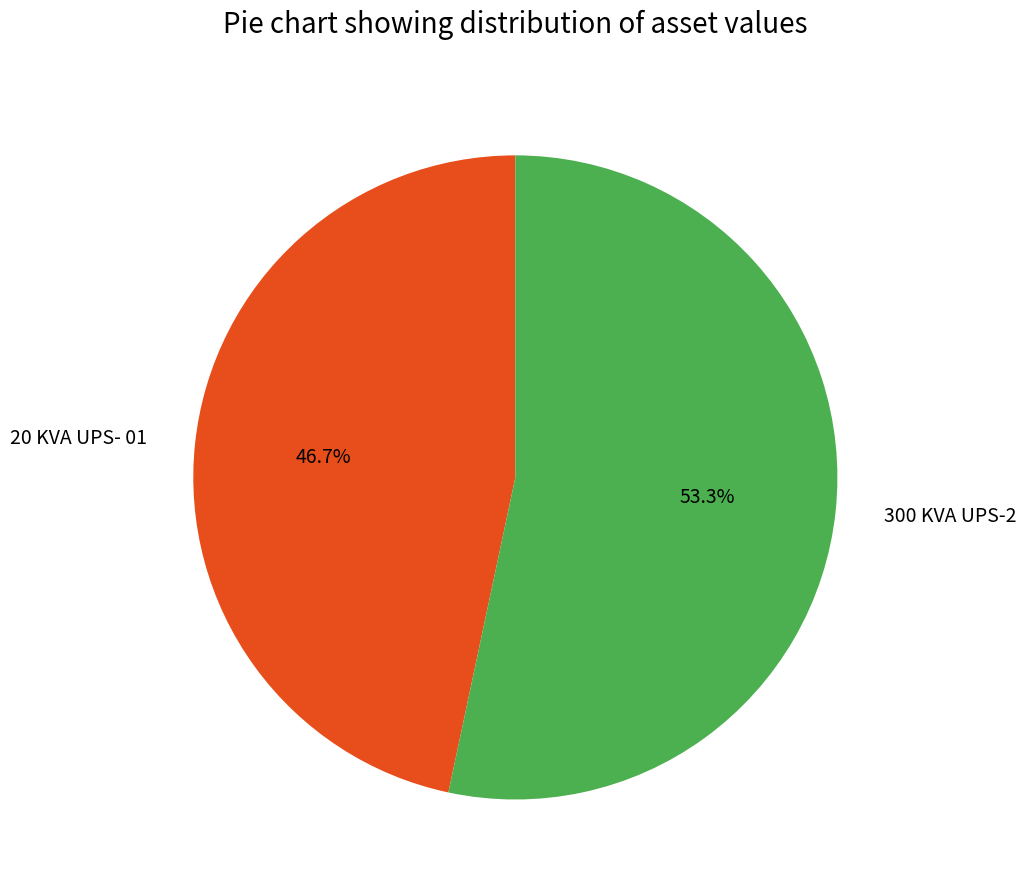

Is it true that 20 KVA UPS- 01 is 37% of the pie?

False